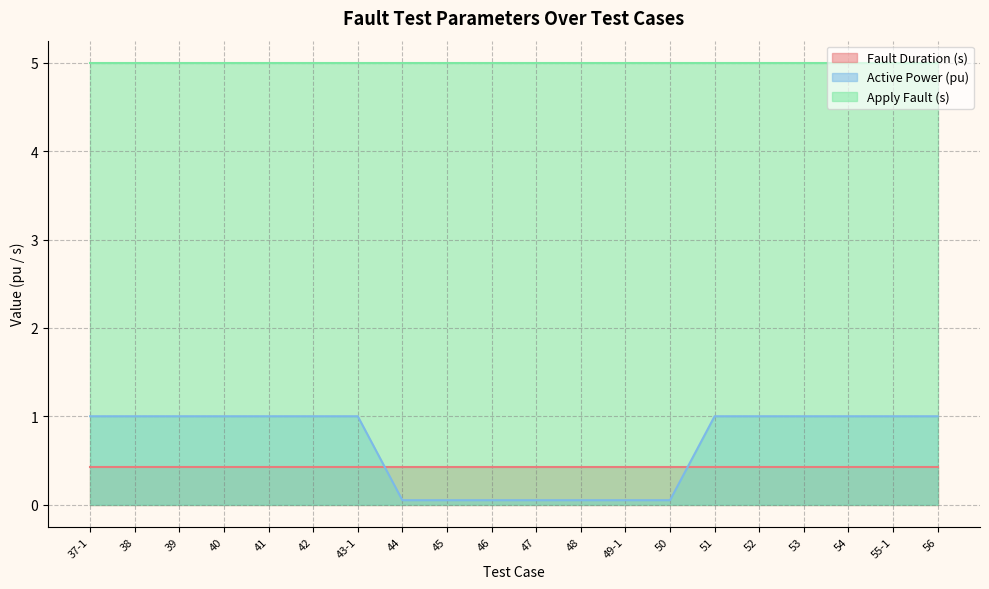

What are all the series names shown in the legend?

Fault Duration (s), Active Power (pu), Apply Fault (s)